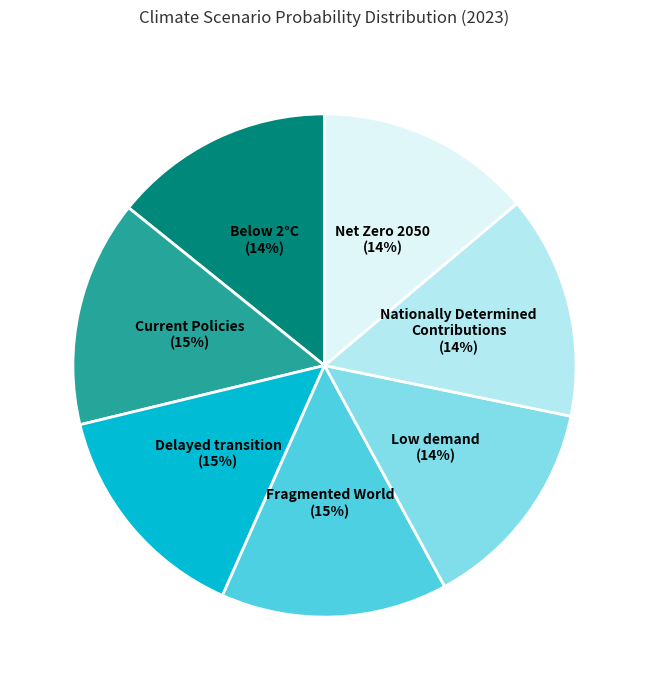

To the nearest percent, what is the difference between the largest and smallest slice percentages?

1%